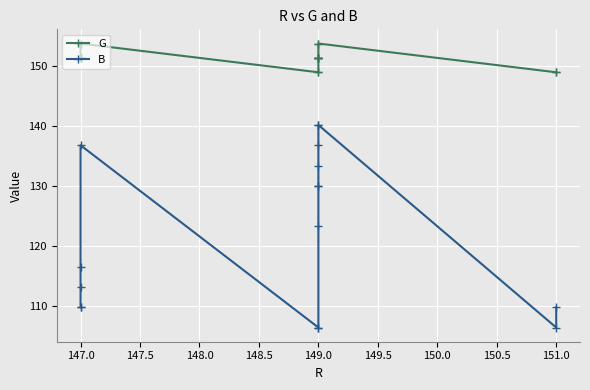

At which category does B reach its first local valley?

151.0